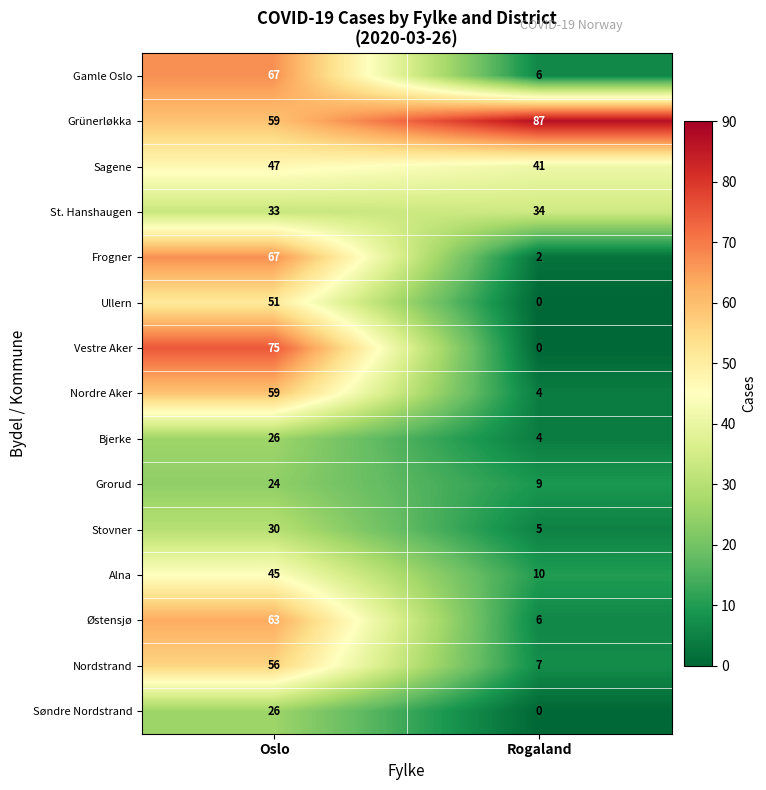

Between Oslo and Rogaland, which series saw the biggest shift?

Vestre Aker